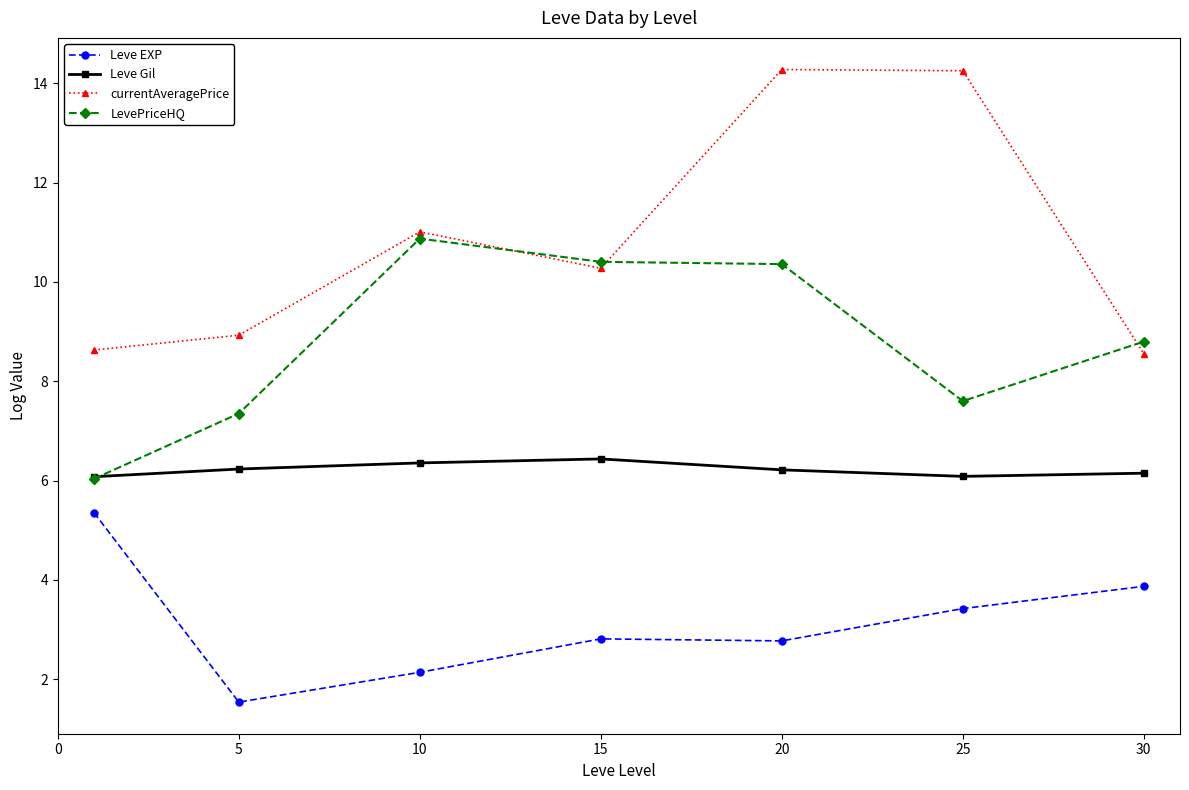

Which series has the largest range (max minus min)?

currentAveragePrice